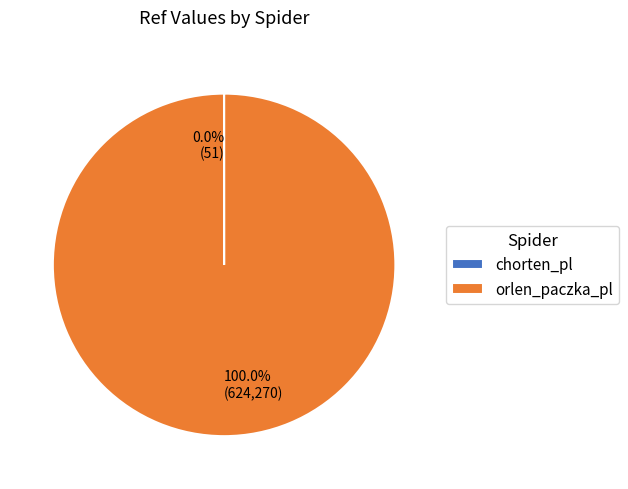

To the nearest percent, what portion does orlen_paczka_pl represent?

100%